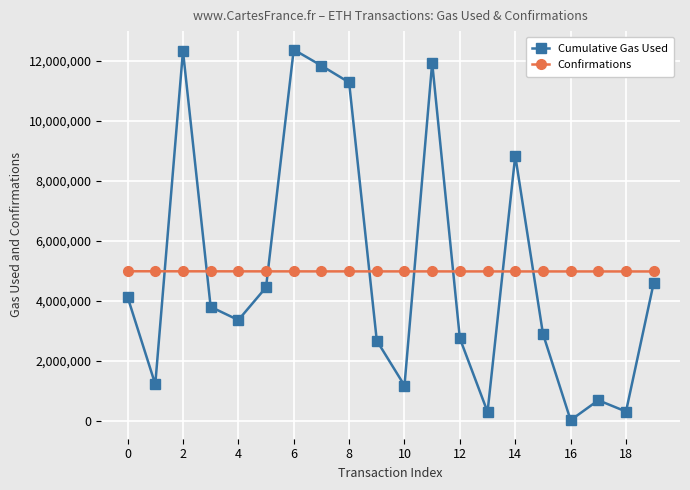

What is the maximum value shown in the chart?

12363771